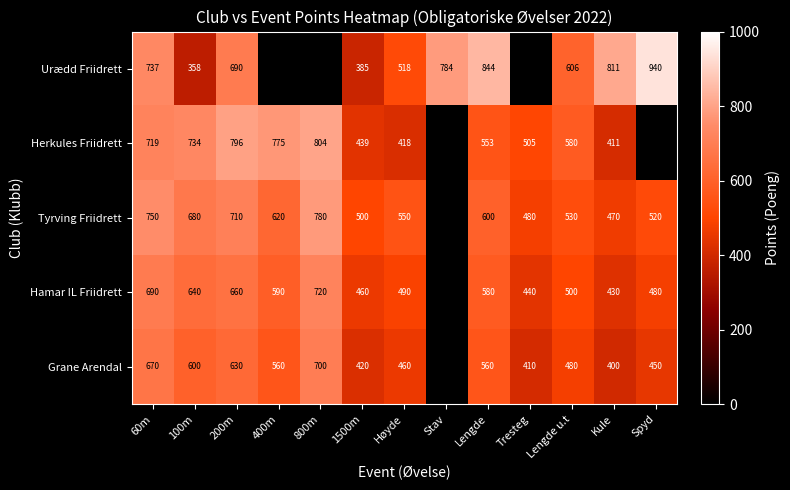

What is the sum of the Urædd Friidrett values at 200m and Spyd?

1630